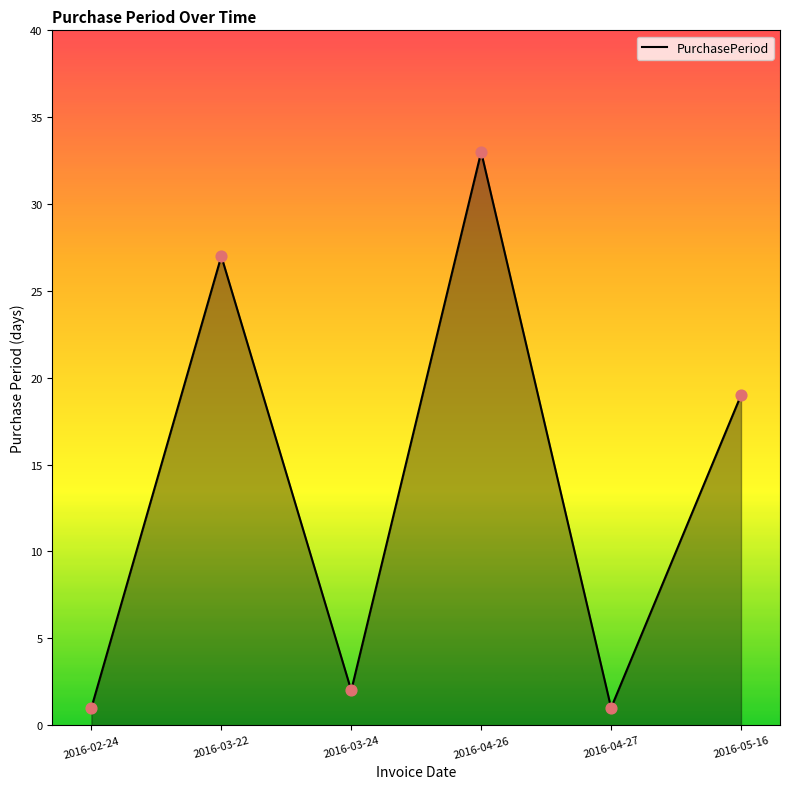

What is the ratio of the value at 2016-05-16 to the value at 2016-02-24?

19.0